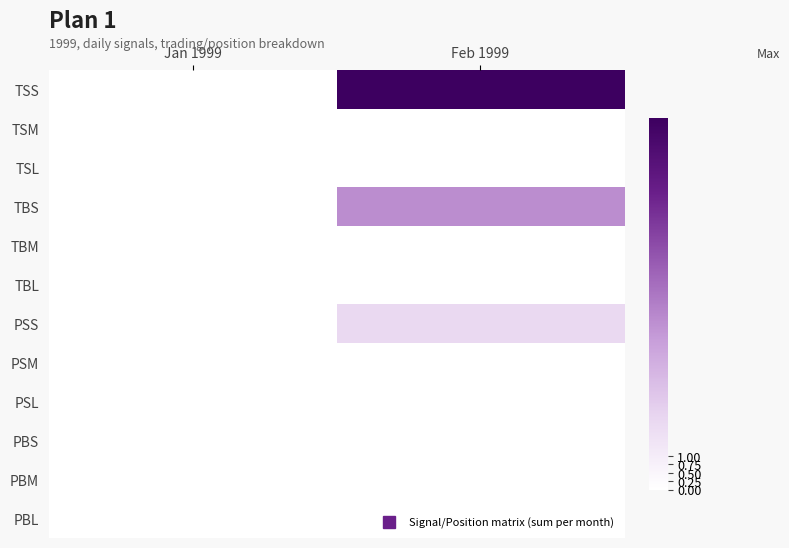

Between Jan 1999 and Feb 1999, which is larger?

Feb 1999